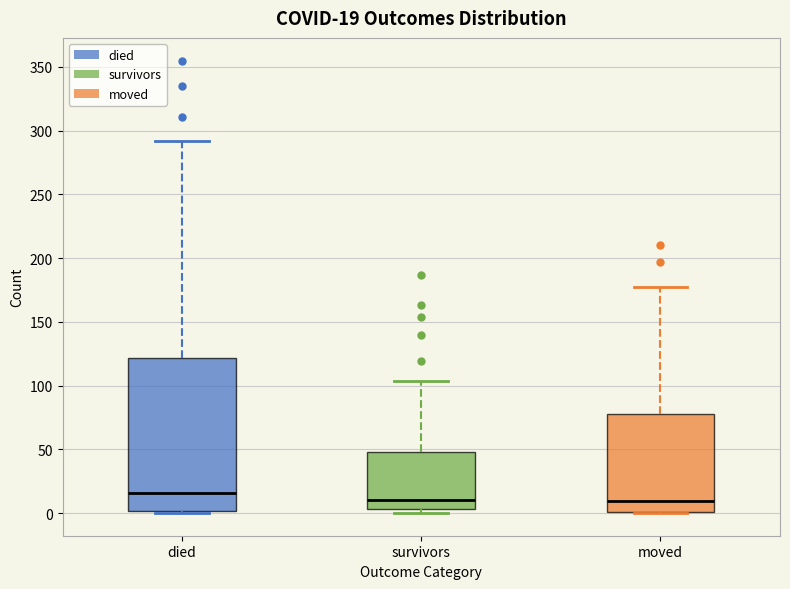

Which box has the highest median line?

died